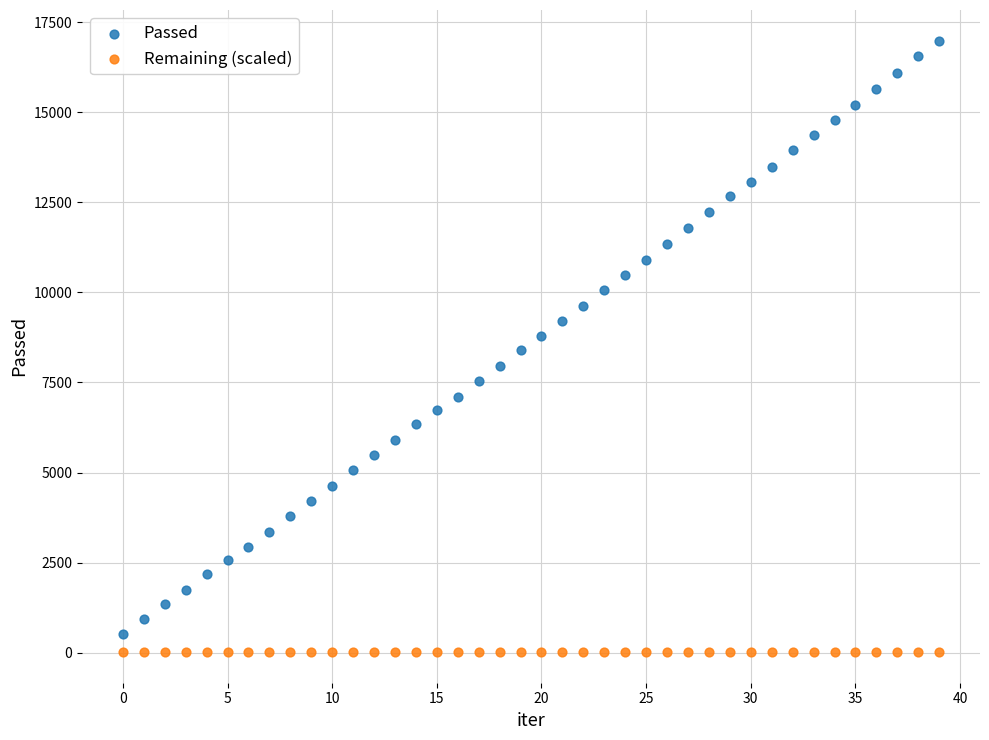

Across all data points, what is the range of Y values (max minus min)?

16968.5